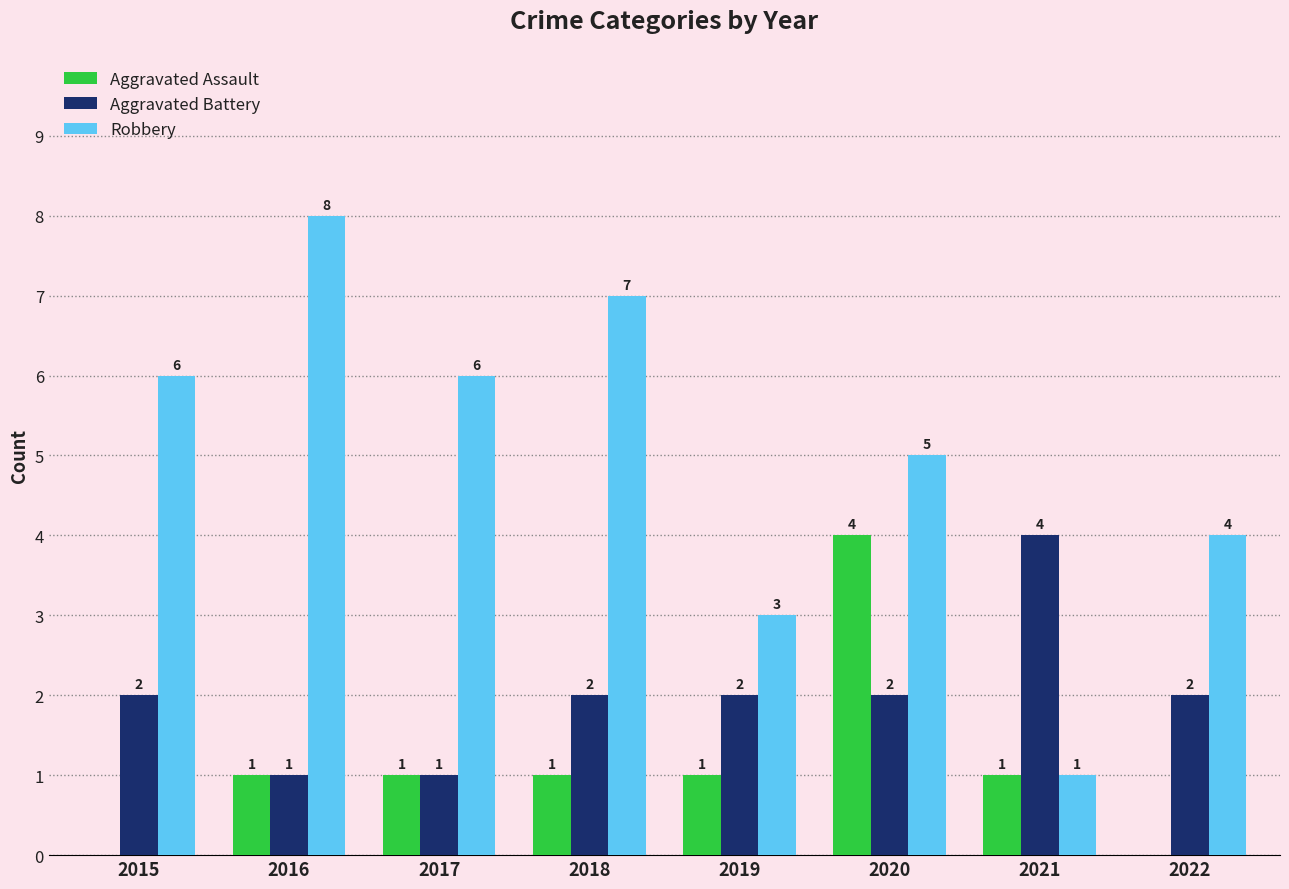

Between 2016 and 2021, which series saw the biggest shift?

Robbery